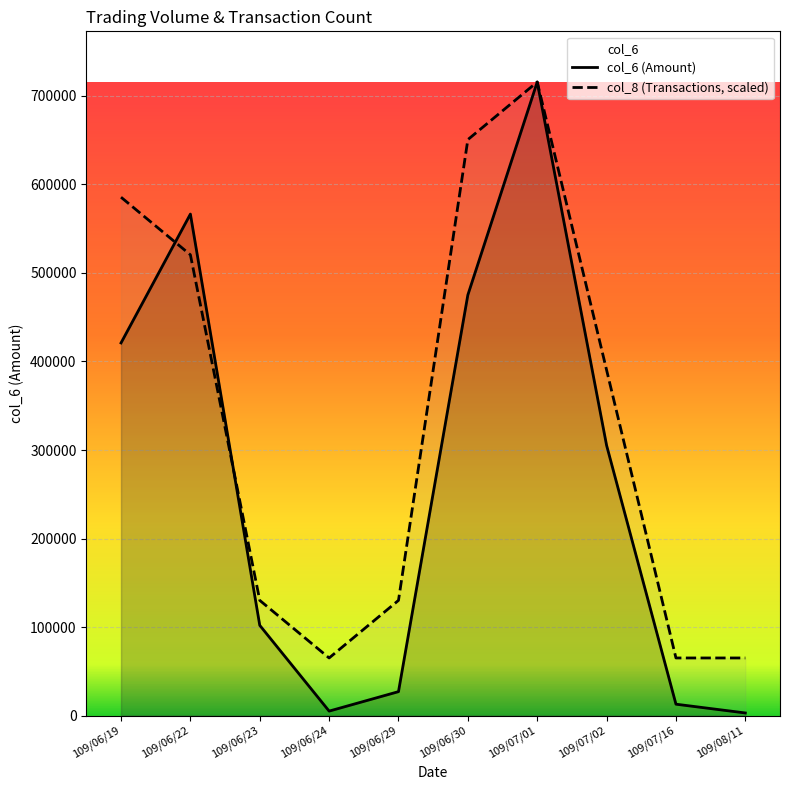

How many times do col_6 (Amount) and col_8 (Transactions, scaled) cross each other?

2